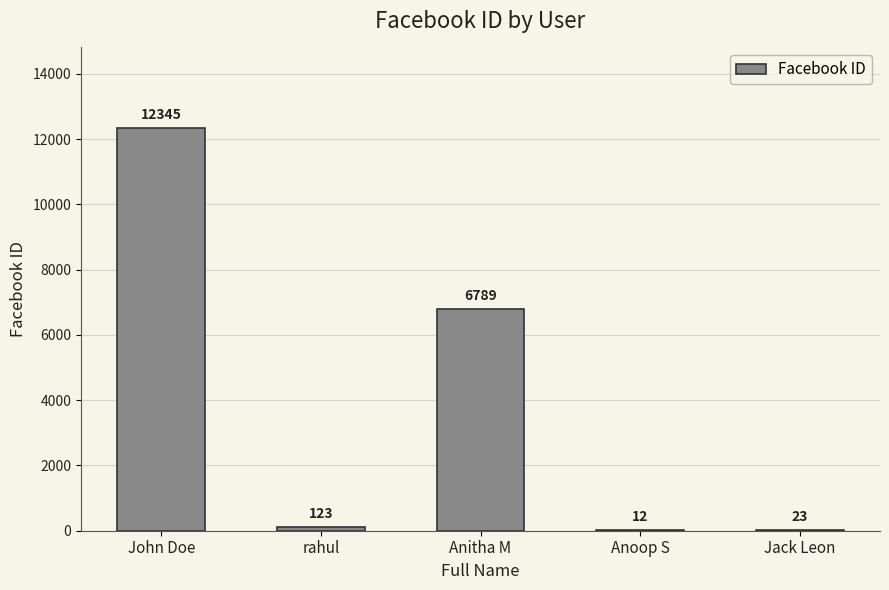

What value does the data have at Anoop S, to the nearest 10?

10